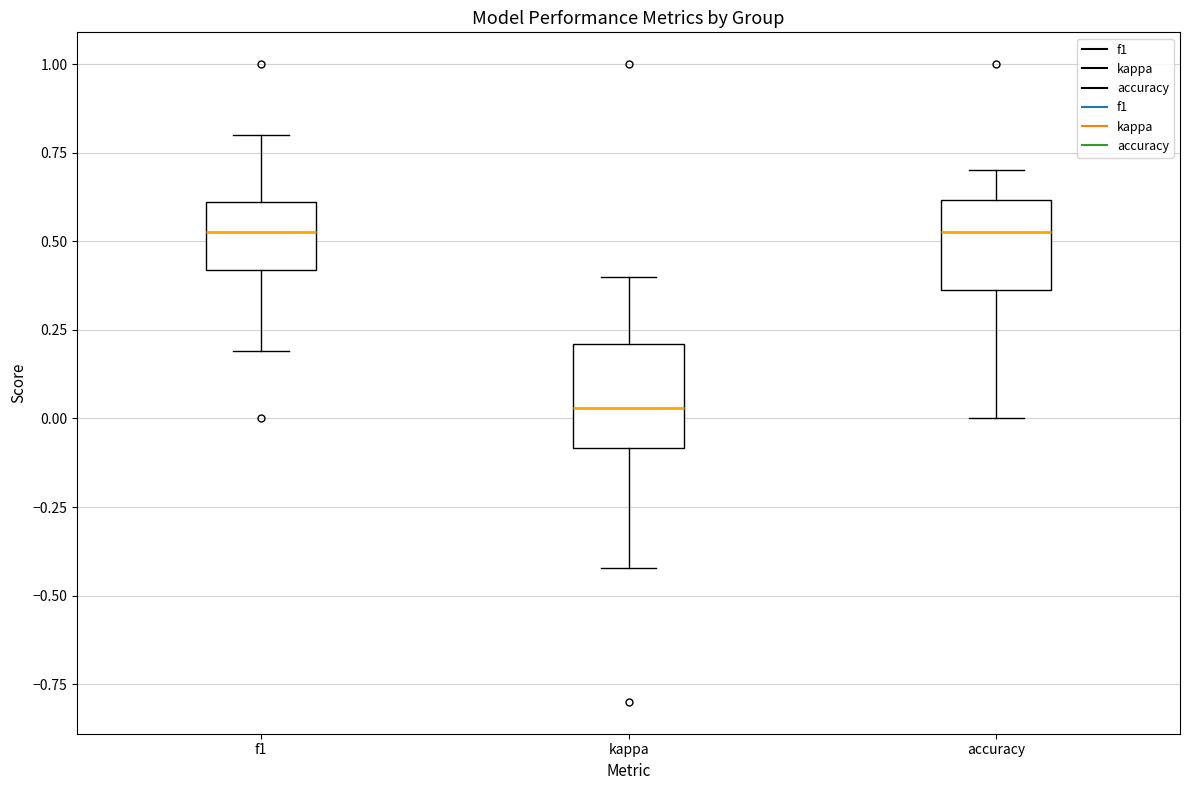

Reading left to right, read every box against the y-axis: the position of its median line, the range the box covers, and the ends of its whiskers. The values are not printed on the chart, so give them approximately, as read against the axis.

f1: median 0.55, box 0.40 to 0.60, whiskers 0.20 to 0.80
kappa: median 0.05, box -0.10 to 0.20, whiskers -0.40 to 0.40
accuracy: median 0.55, box 0.35 to 0.60, whiskers 0.00 to 0.70